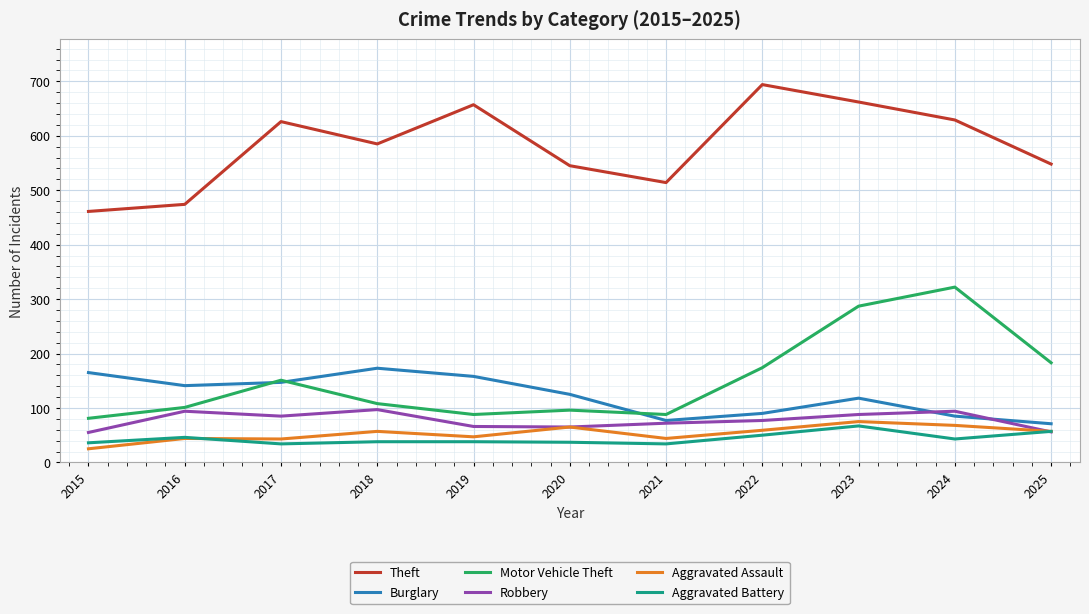

Is this an area chart (filled region under the line)?

No